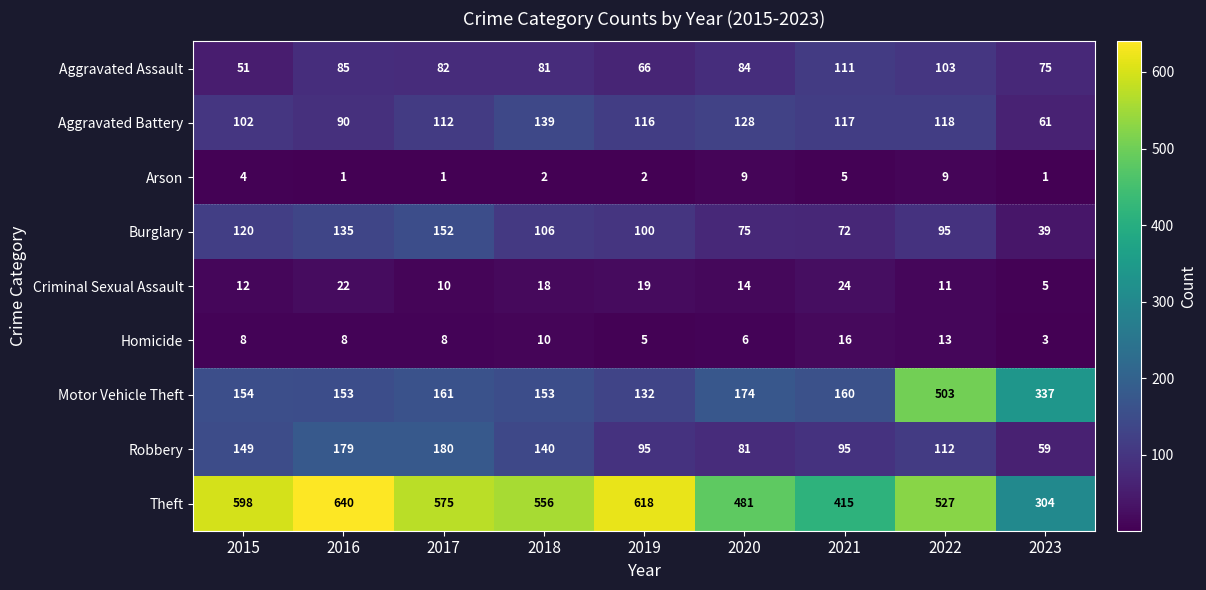

Is it true that Theft equals 481 at 2020?

True